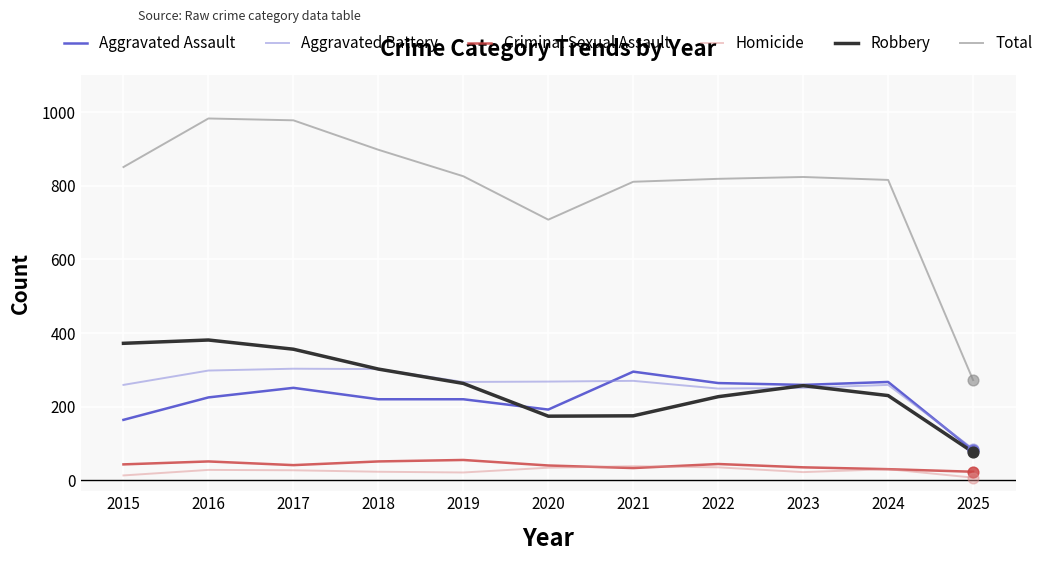

Which series has the largest total across all categories?

Total